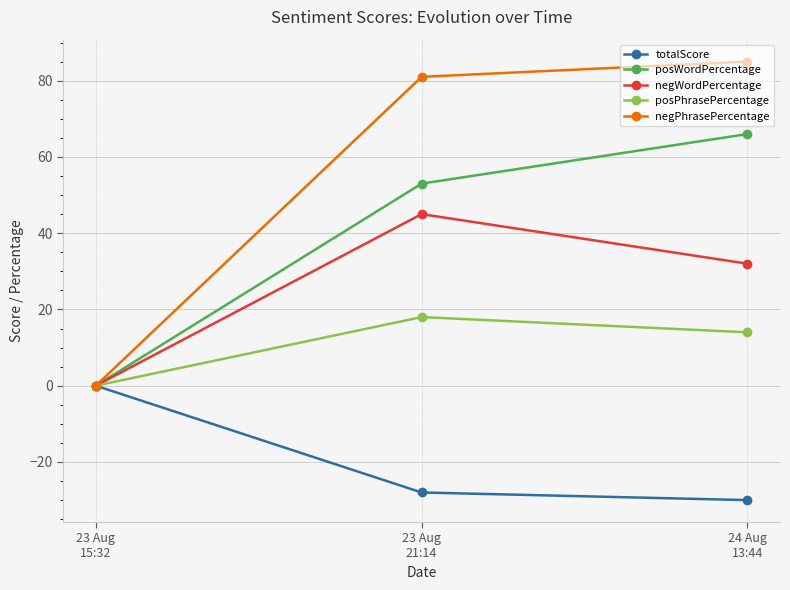

Which category has the lowest value across all series?

24 Aug
13:44